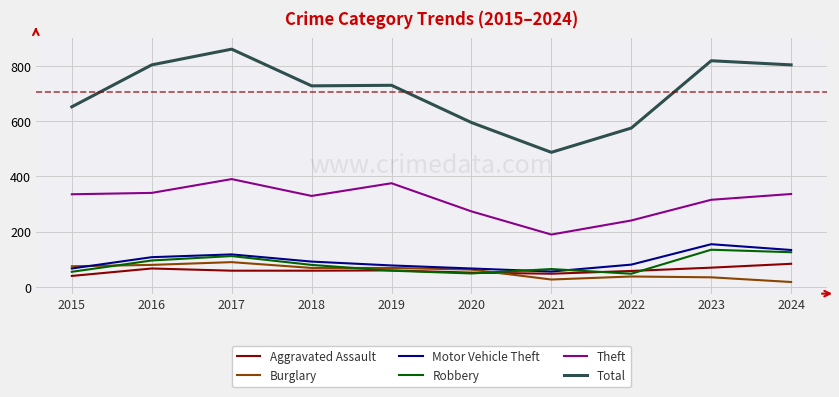

True or false: Burglary and Total intersect in this chart.

False